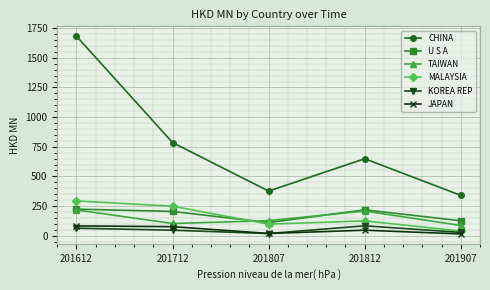

True or false: U S A has more than 2 points higher than both neighbors.

False